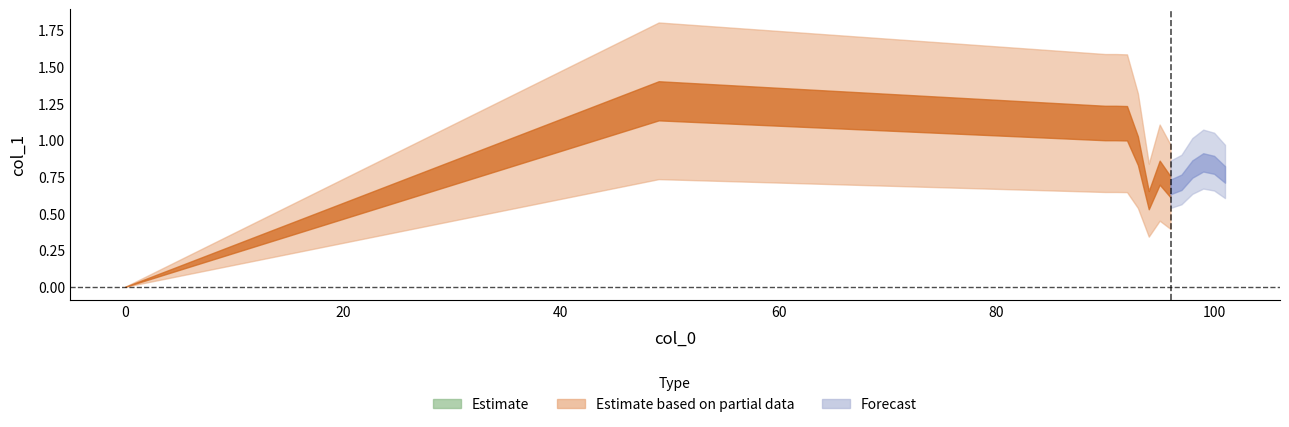

List the labels in order of value, smallest first.

0, 94, 96, 97, 101, 95, 98, 100, 99, 93, 92, 90, 91, 49